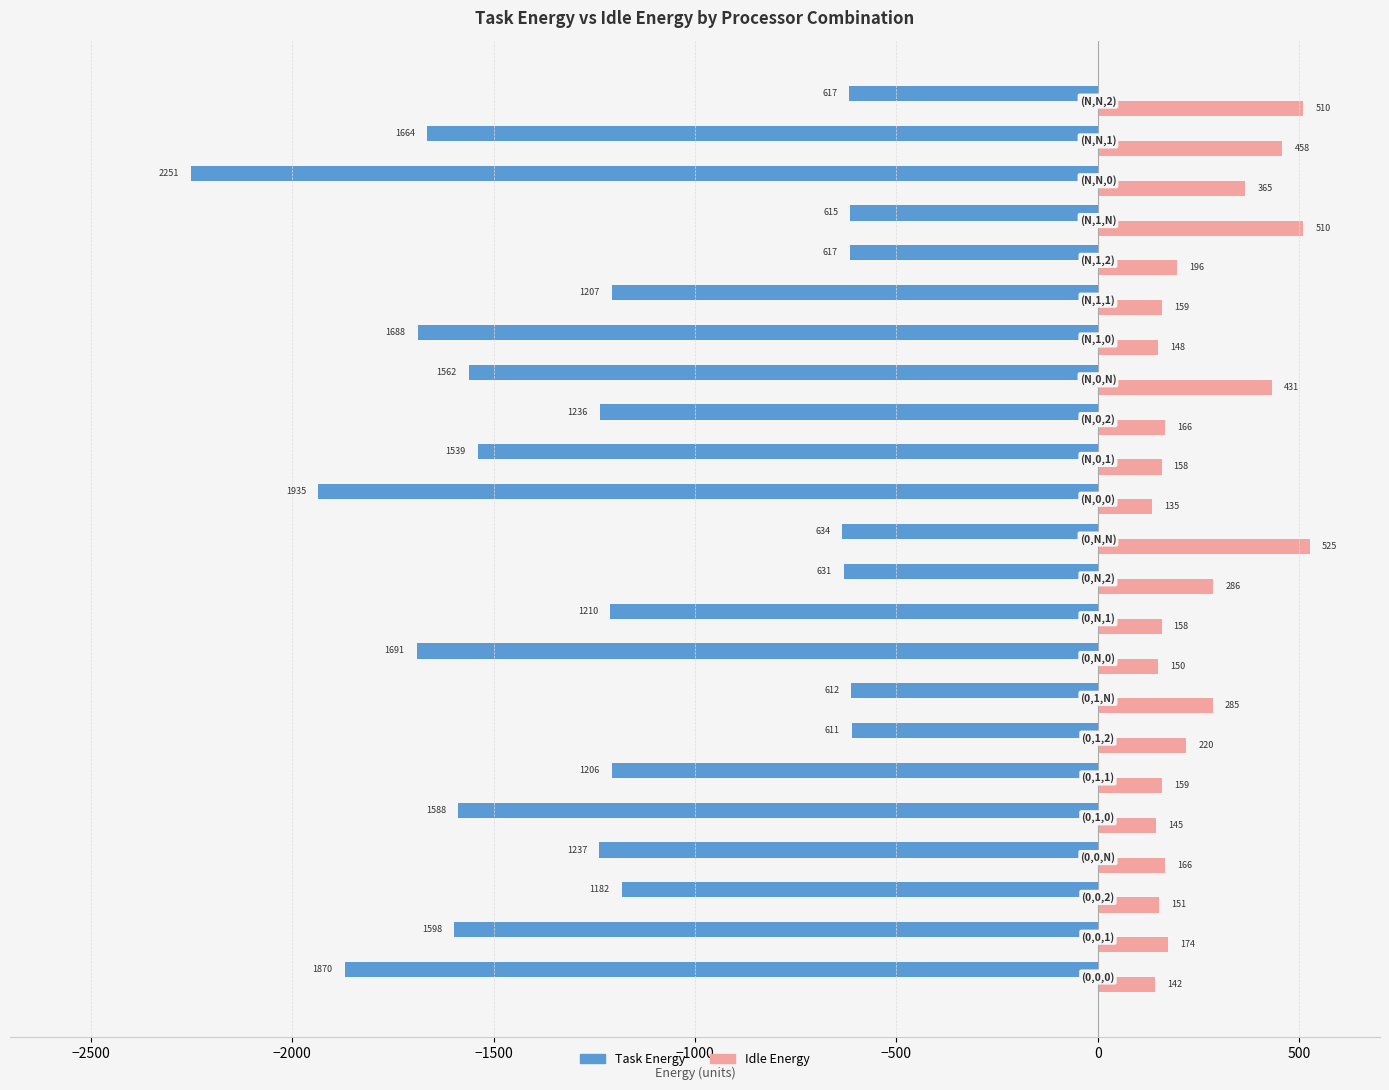

What is the highest value of the Task Energy series?

-611.4